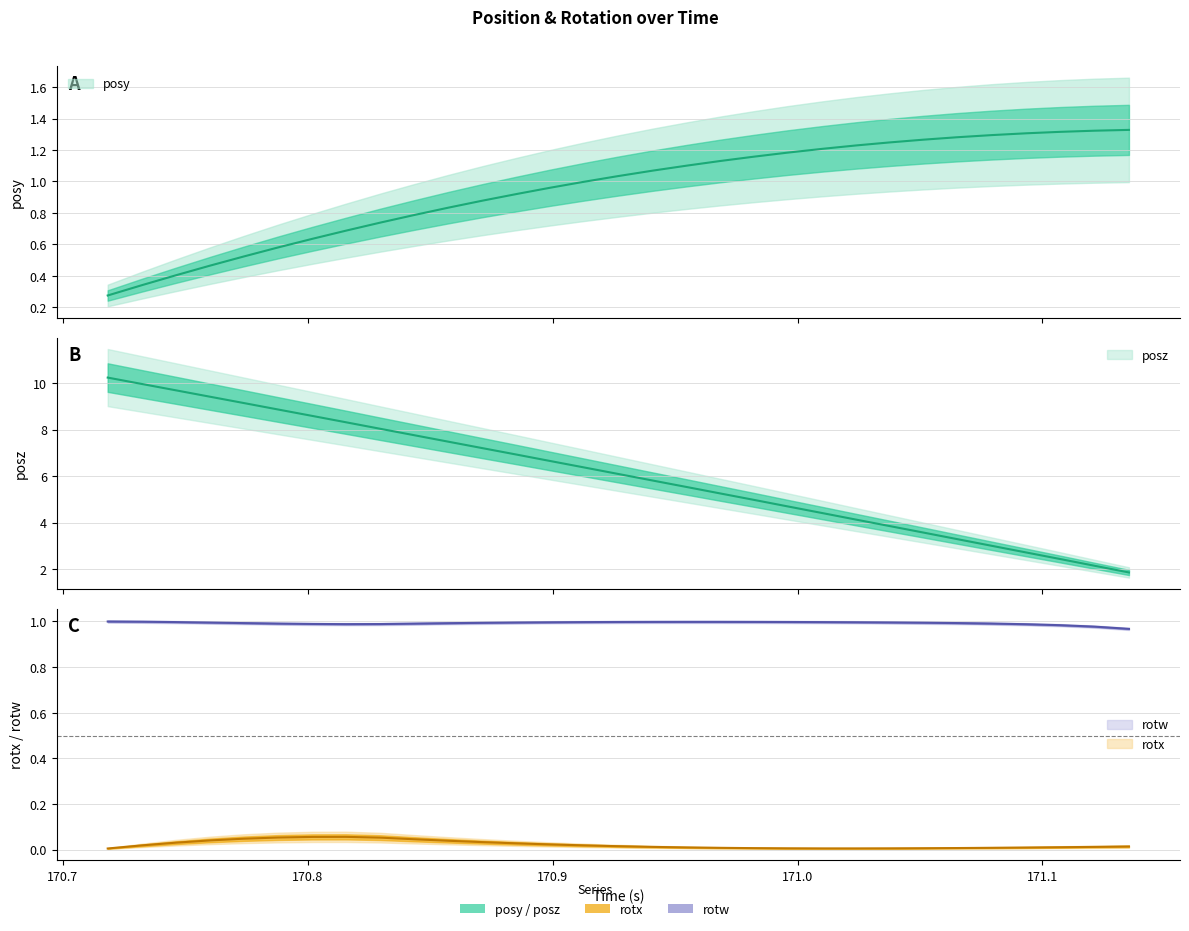

What is the maximum value shown in the chart?

10.2